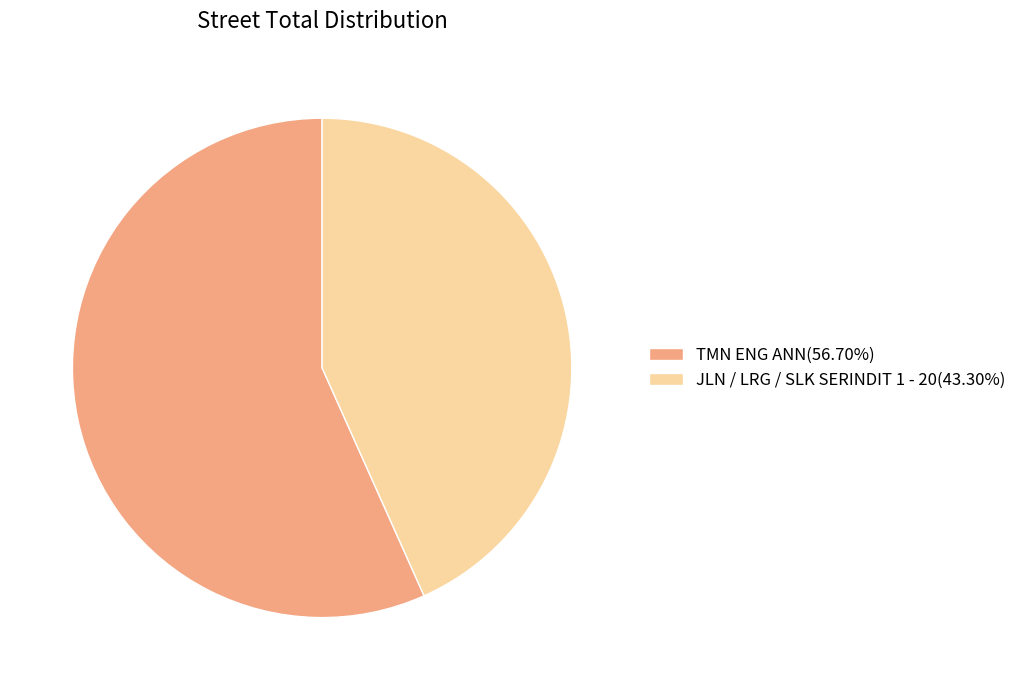

Which category has the smallest portion of the pie?

JLN / LRG / SLK SERINDIT 1 - 20